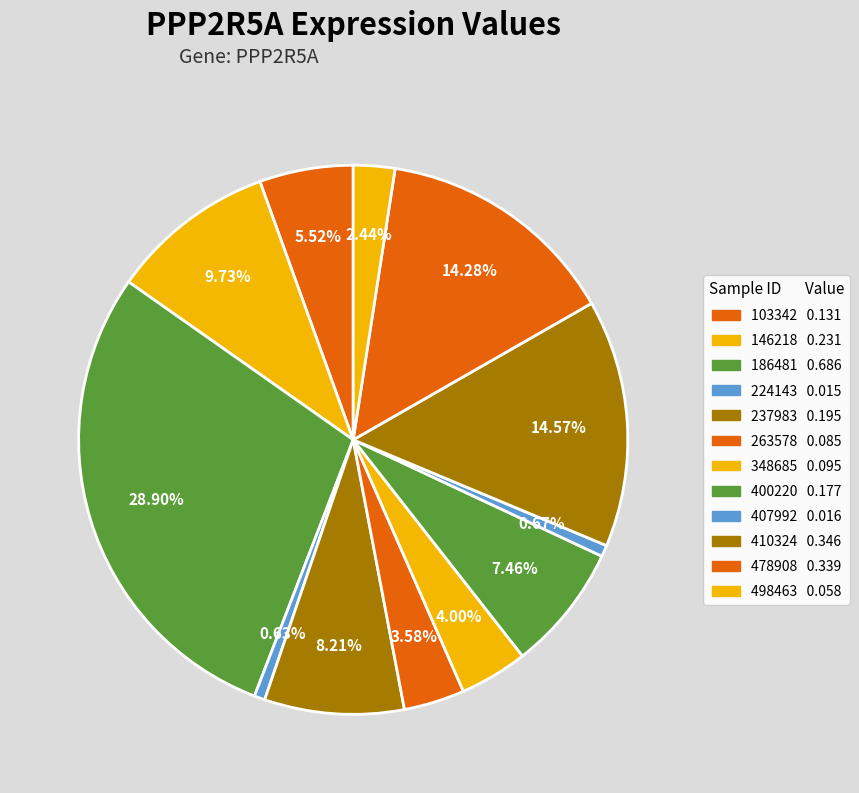

Count the number of slices in the pie.

12